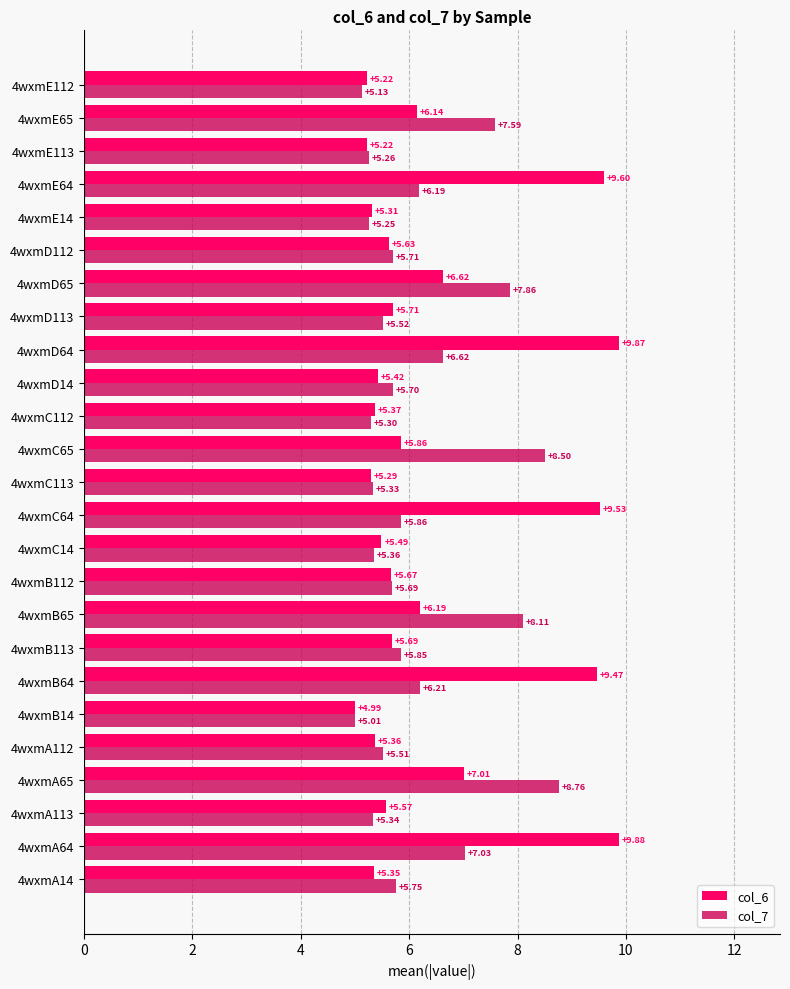

At which label is col_7 closest to 6?

4wxmC64